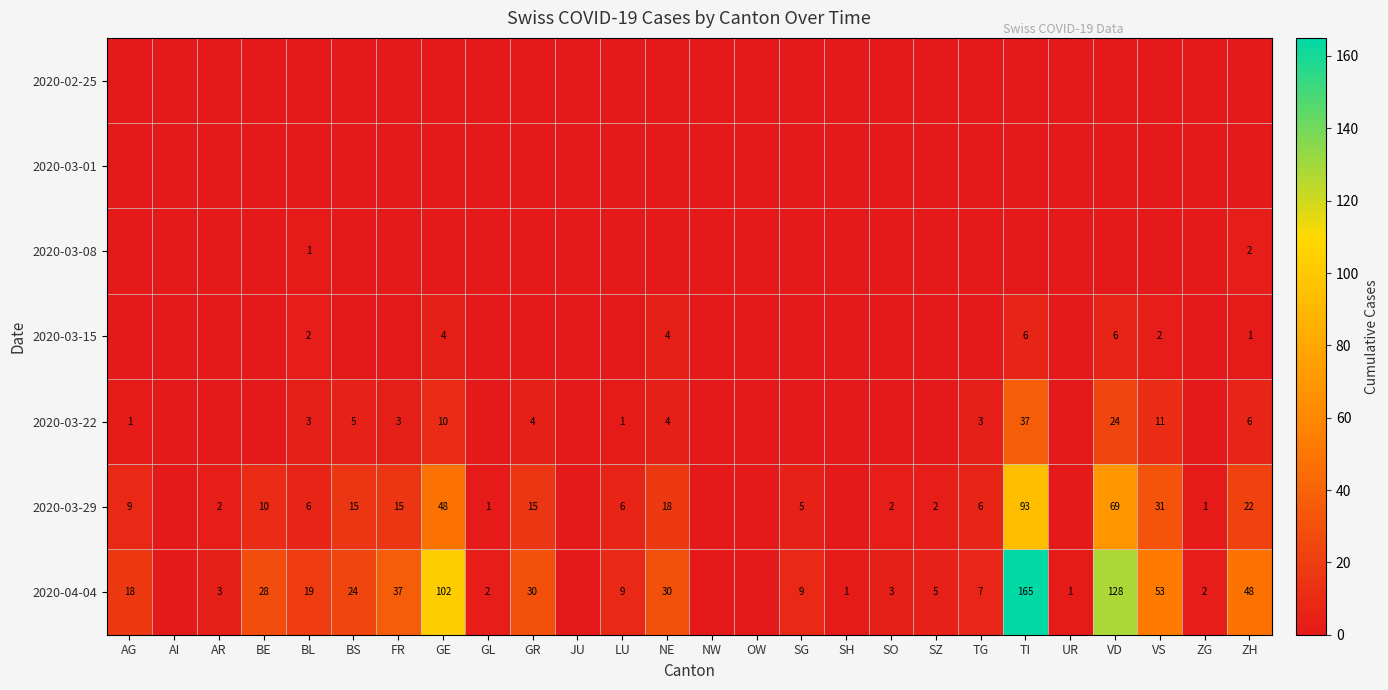

At how many categories does at least one series exceed 136?

1